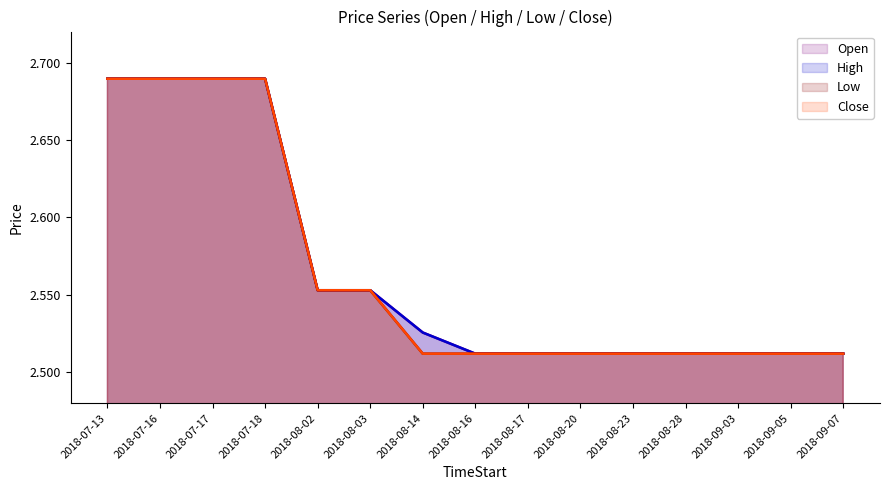

Reading left to right, what are all the values shown in this chart?

Open: 2018-07-13=2.7	2018-07-16=2.7	2018-07-17=2.7	2018-07-18=2.7	2018-08-02=2.6	2018-08-03=2.6	2018-08-14=2.5	2018-08-16=2.5	2018-08-17=2.5	2018-08-20=2.5	2018-08-23=2.5	2018-08-28=2.5	2018-09-03=2.5	2018-09-05=2.5	2018-09-07=2.5
High: 2018-07-13=2.7	2018-07-16=2.7	2018-07-17=2.7	2018-07-18=2.7	2018-08-02=2.6	2018-08-03=2.6	2018-08-14=2.5	2018-08-16=2.5	2018-08-17=2.5	2018-08-20=2.5	2018-08-23=2.5	2018-08-28=2.5	2018-09-03=2.5	2018-09-05=2.5	2018-09-07=2.5
Low: 2018-07-13=2.7	2018-07-16=2.7	2018-07-17=2.7	2018-07-18=2.7	2018-08-02=2.6	2018-08-03=2.6	2018-08-14=2.5	2018-08-16=2.5	2018-08-17=2.5	2018-08-20=2.5	2018-08-23=2.5	2018-08-28=2.5	2018-09-03=2.5	2018-09-05=2.5	2018-09-07=2.5
Close: 2018-07-13=2.7	2018-07-16=2.7	2018-07-17=2.7	2018-07-18=2.7	2018-08-02=2.6	2018-08-03=2.6	2018-08-14=2.5	2018-08-16=2.5	2018-08-17=2.5	2018-08-20=2.5	2018-08-23=2.5	2018-08-28=2.5	2018-09-03=2.5	2018-09-05=2.5	2018-09-07=2.5